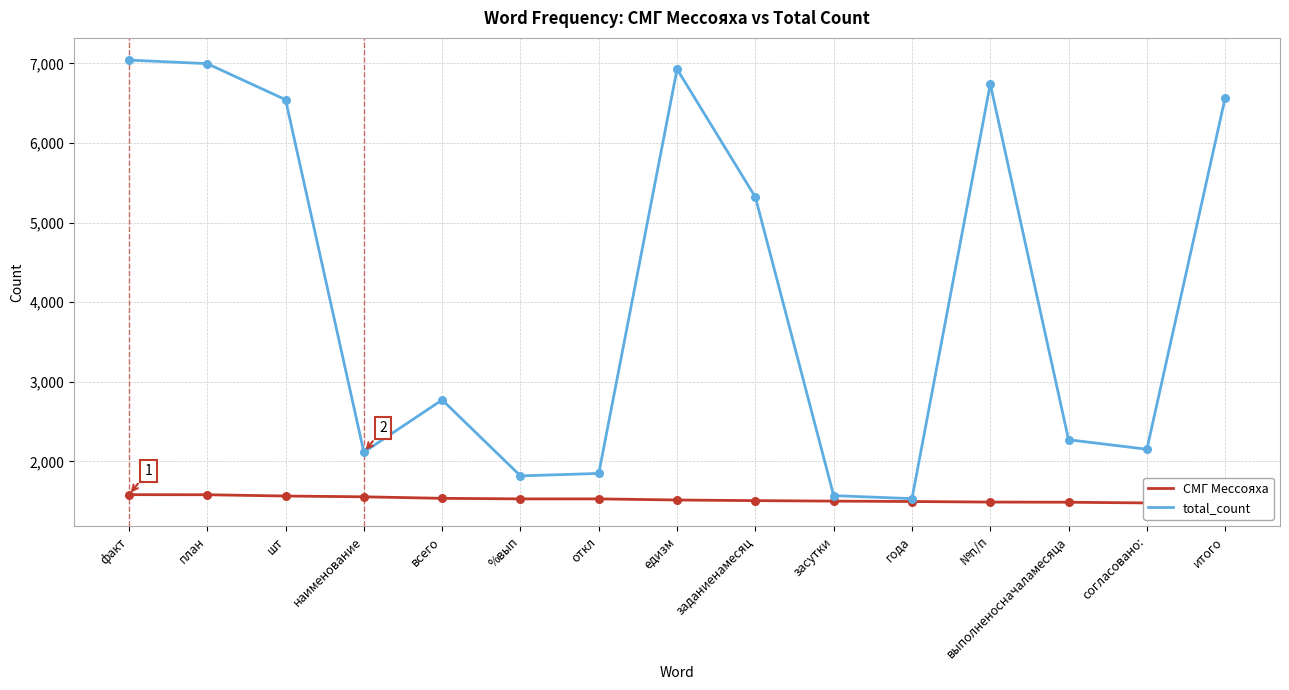

Is the value of СМГ Мессояха at %вып greater than the value of total_count at наименование?

No